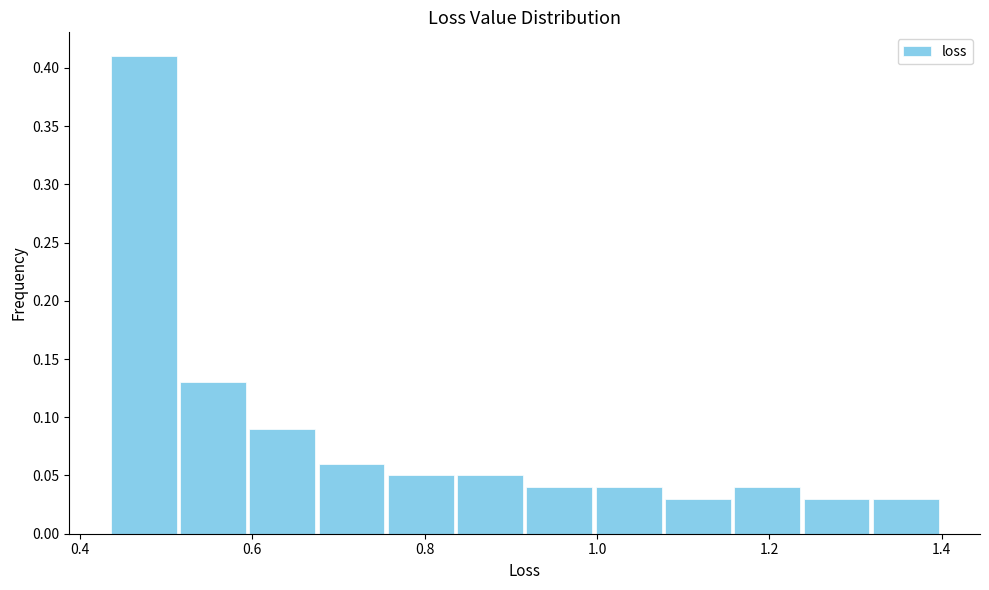

Over which range of the x-axis is the bar tallest?

0.44 to 0.52